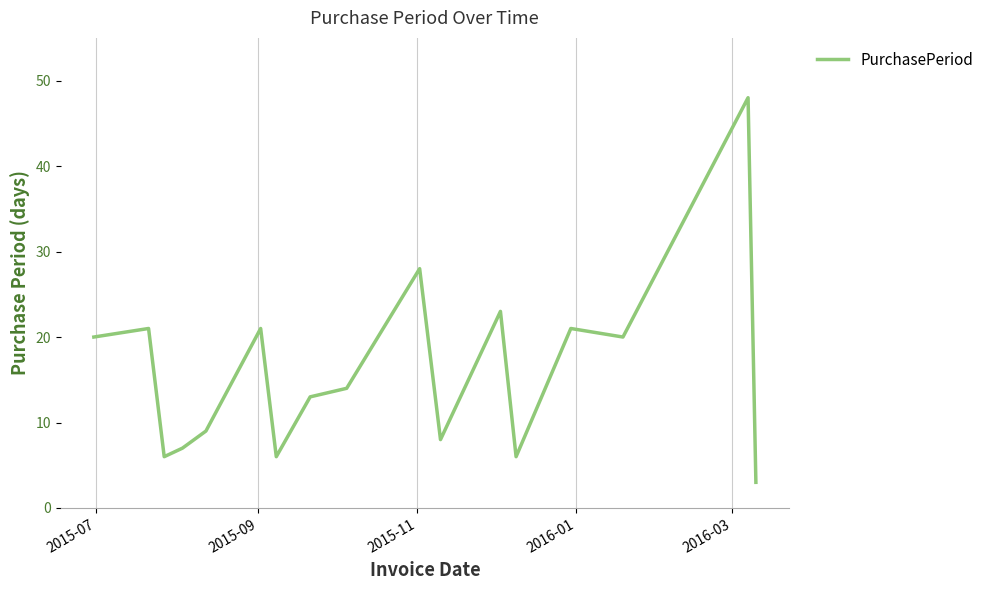

What is the difference between the maximum and minimum values?

45